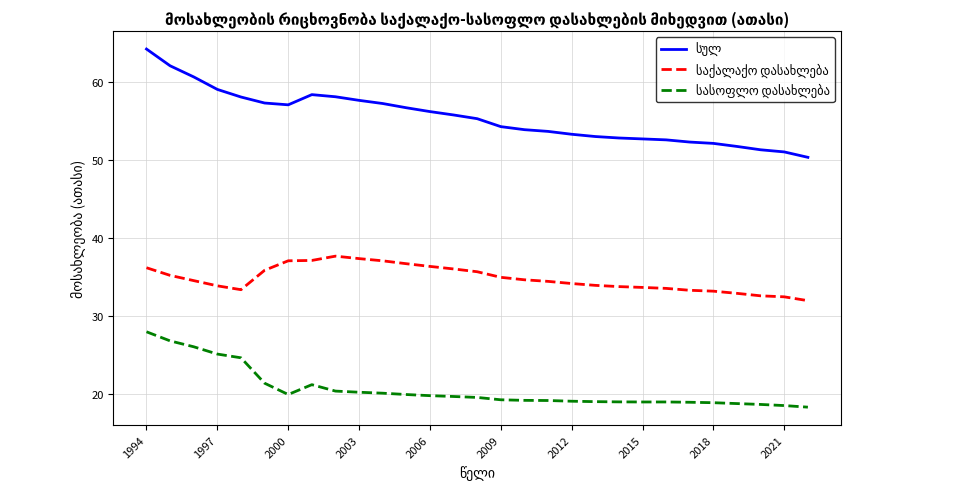

What is the maximum value shown in the chart?

64.2